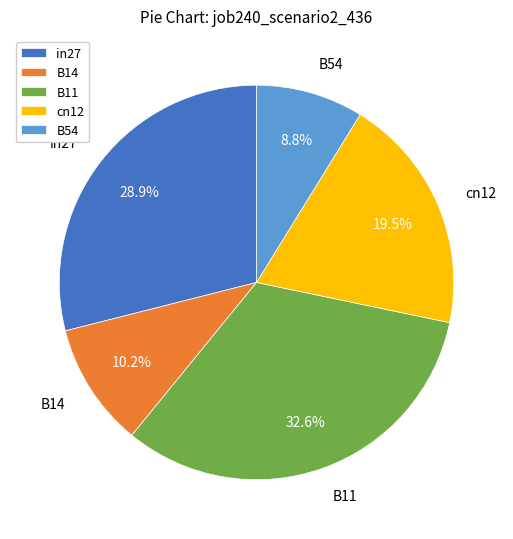

Is B11 the majority of the pie?

No